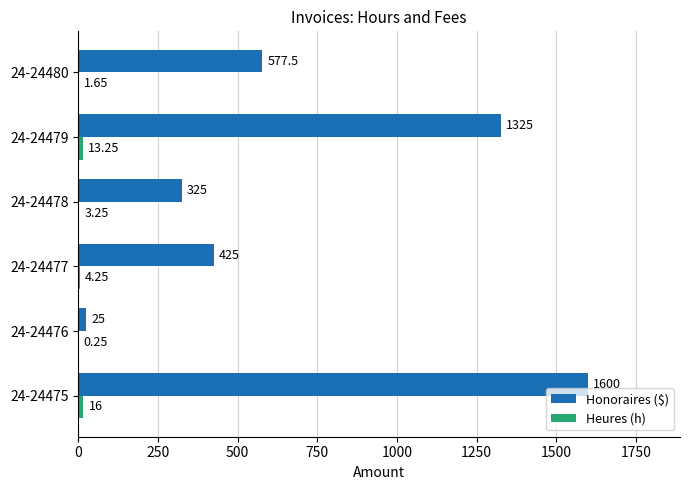

At which category is the sum across all series the highest?

24-24475